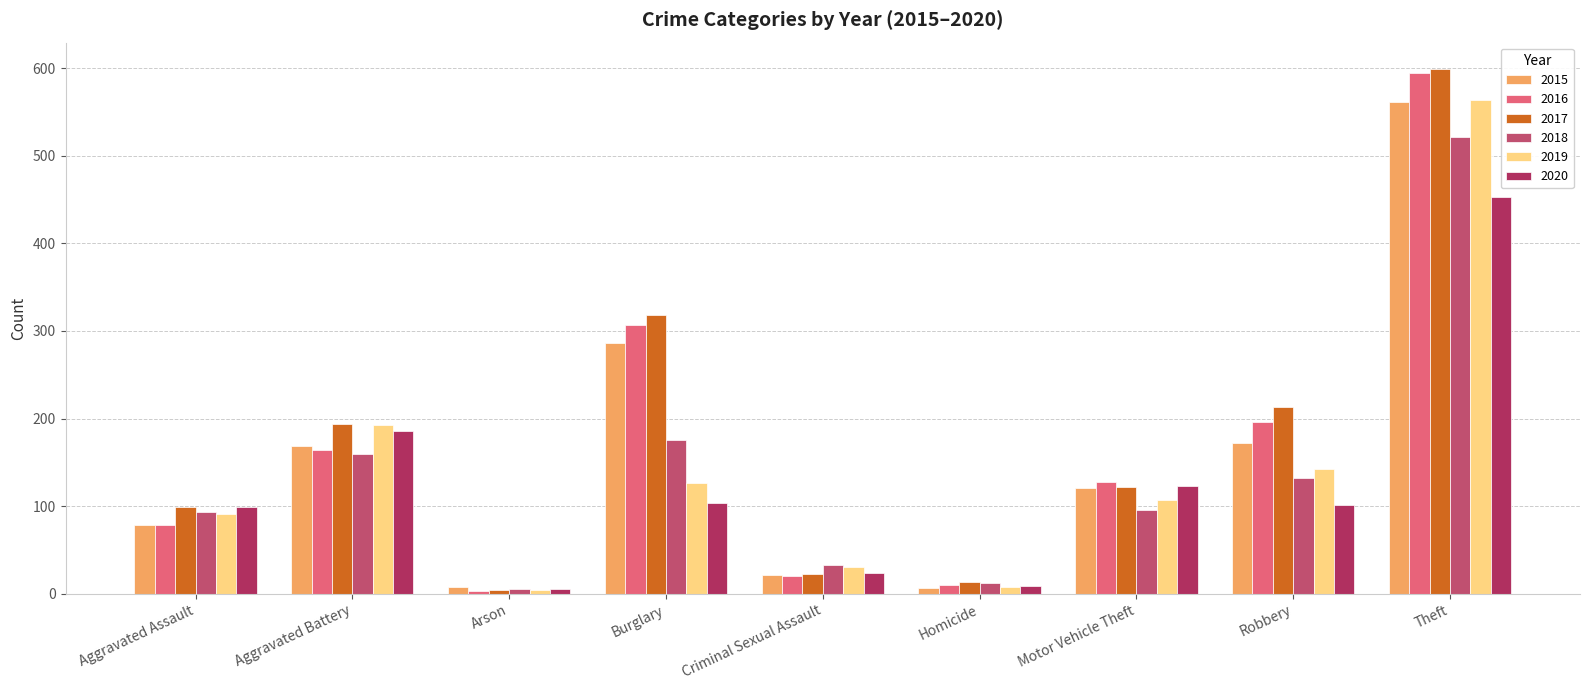

How many groups of bars are there?

9